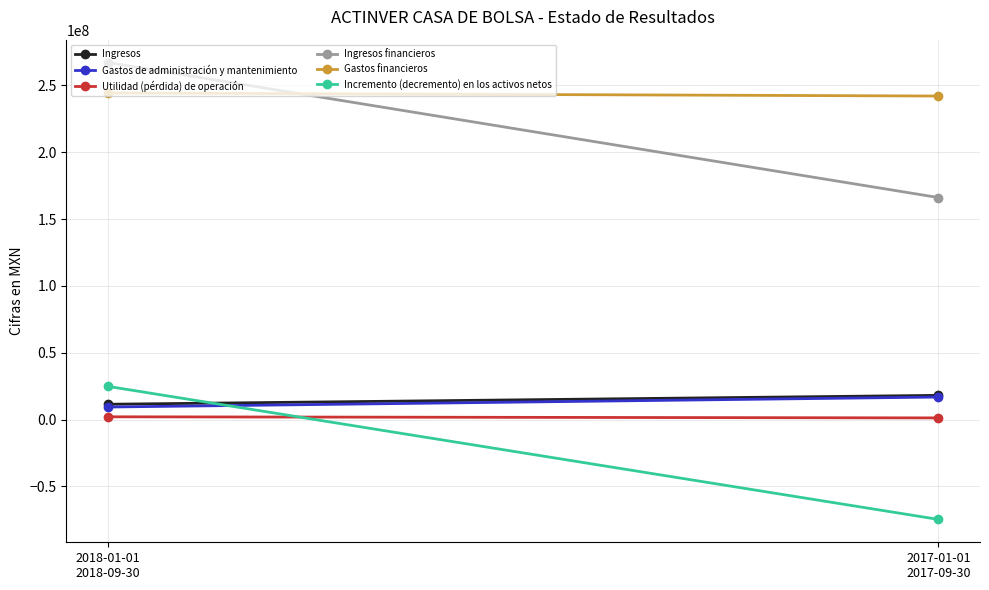

What are all the series names shown in the legend?

Ingresos, Gastos de administración y mantenimiento, Utilidad (pérdida) de operación, Ingresos financieros, Gastos financieros, Incremento (decremento) en los activos netos